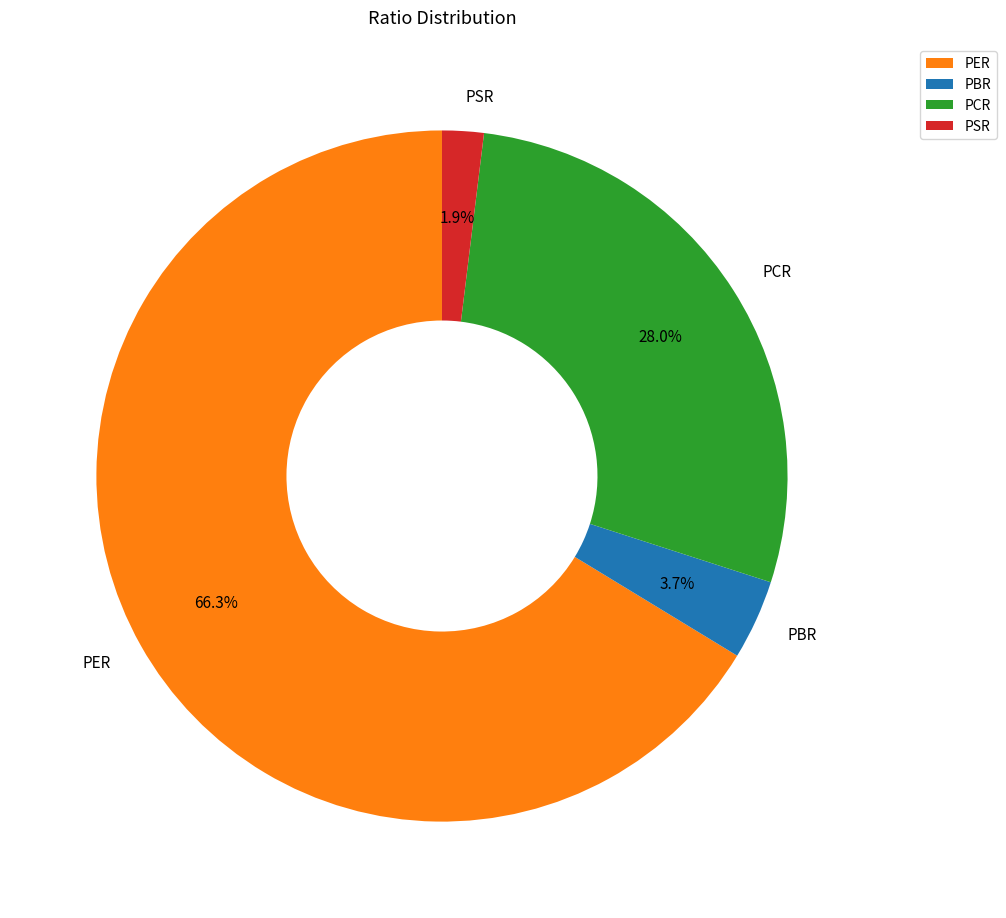

What percentage is the PCR slice, to the nearest percent?

28%